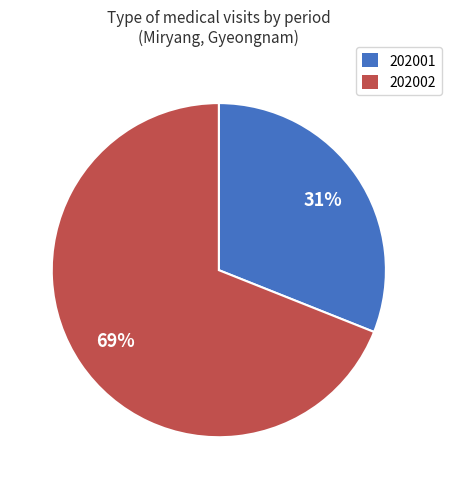

Count the number of slices in the pie.

2